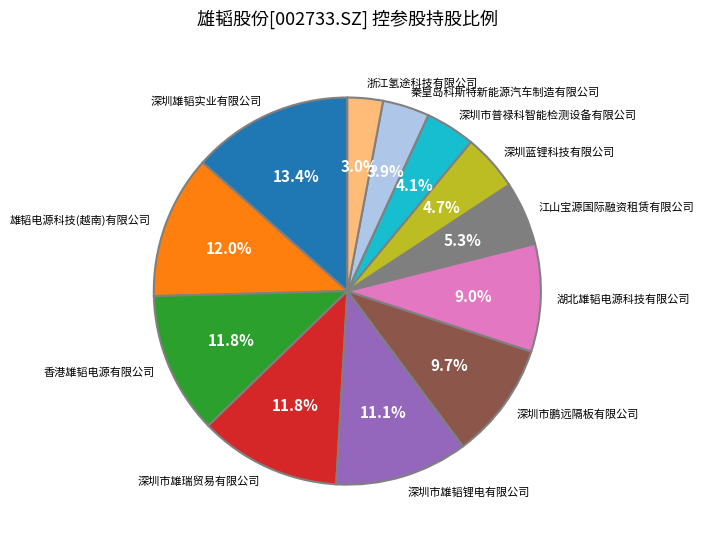

What percentage is NOT represented by 湖北雄韬电源科技有限公司?

91.0%